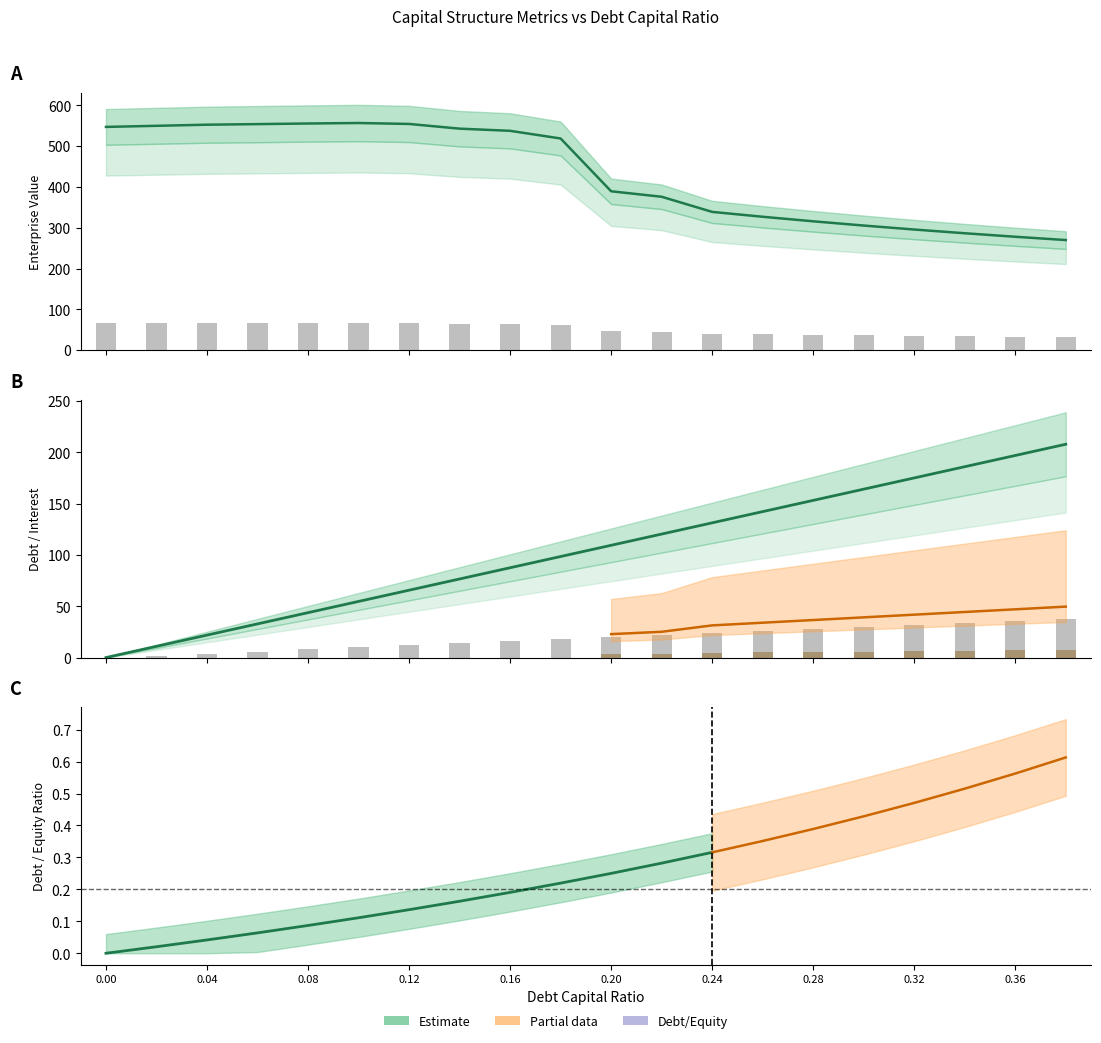

Which label corresponds to the largest value in the chart?

0.1